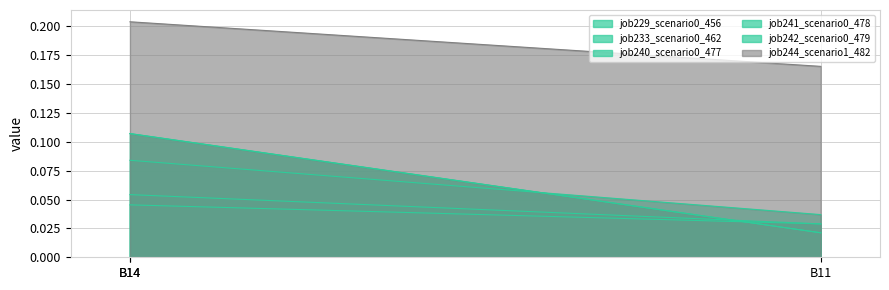

How many distinct data groups are displayed?

6